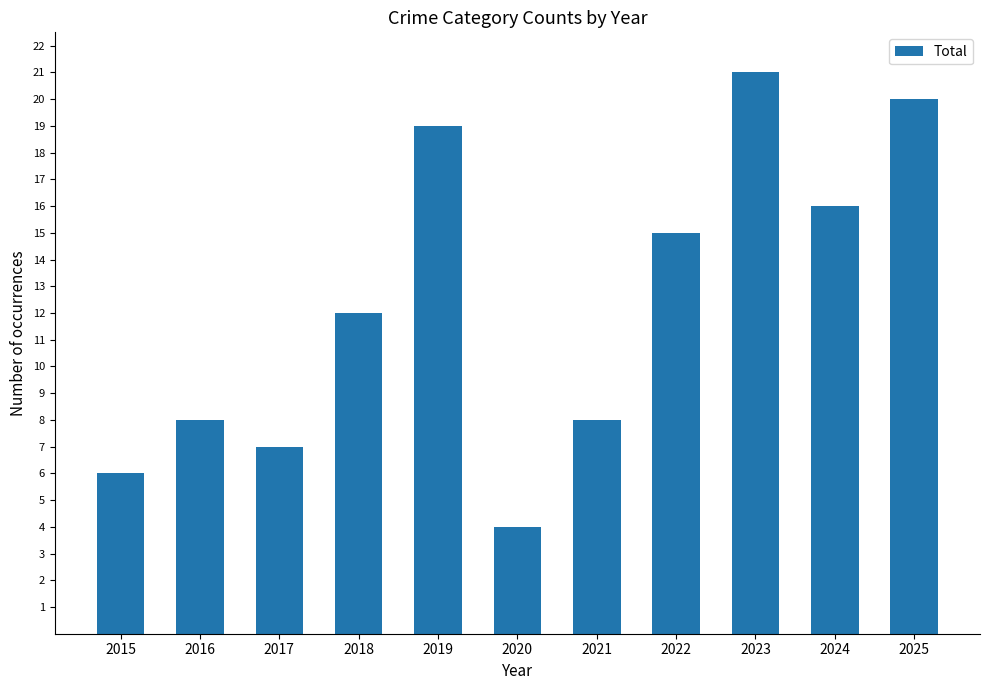

The value at 2019 is 6. True or false?

False